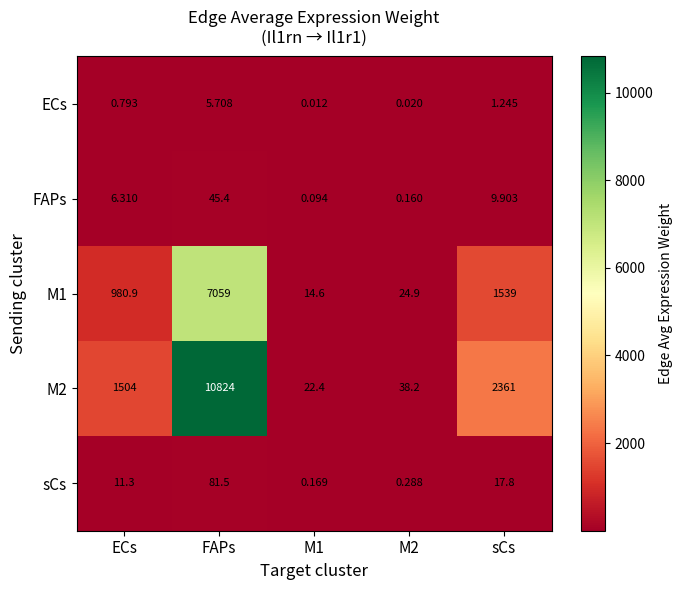

Which category has the highest value in the M1 series?

FAPs